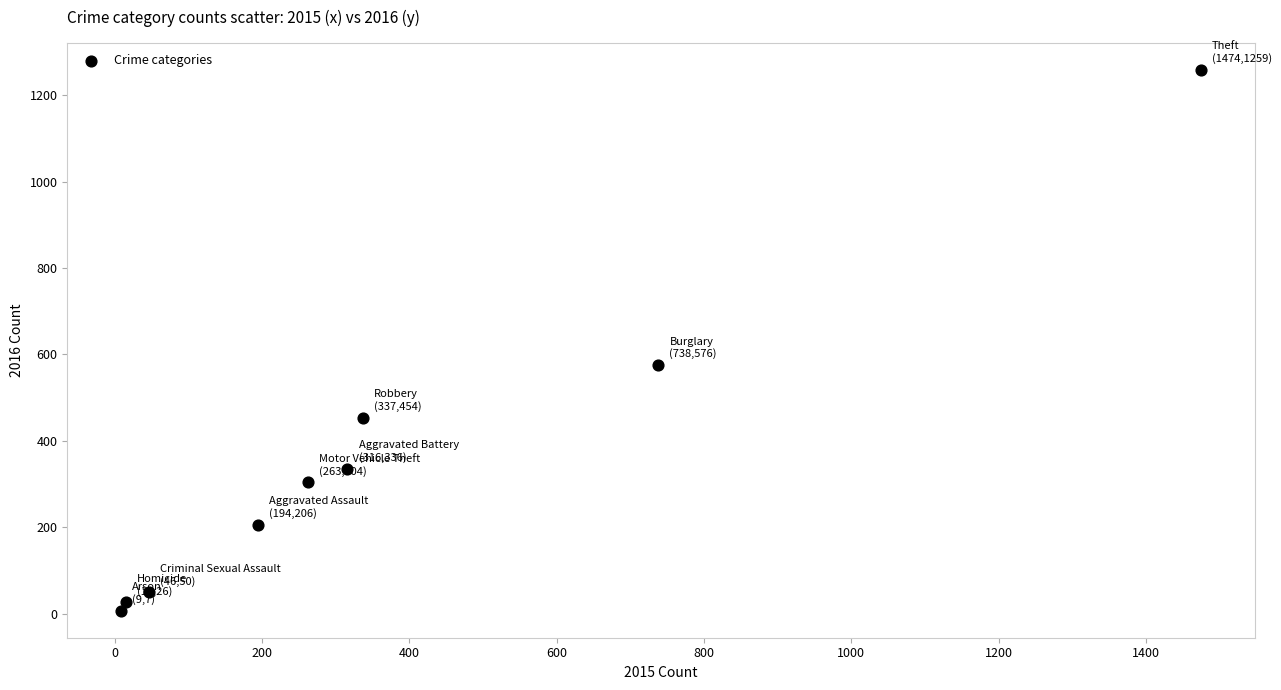

What Y value in the scatter plot is closest to 633?

576